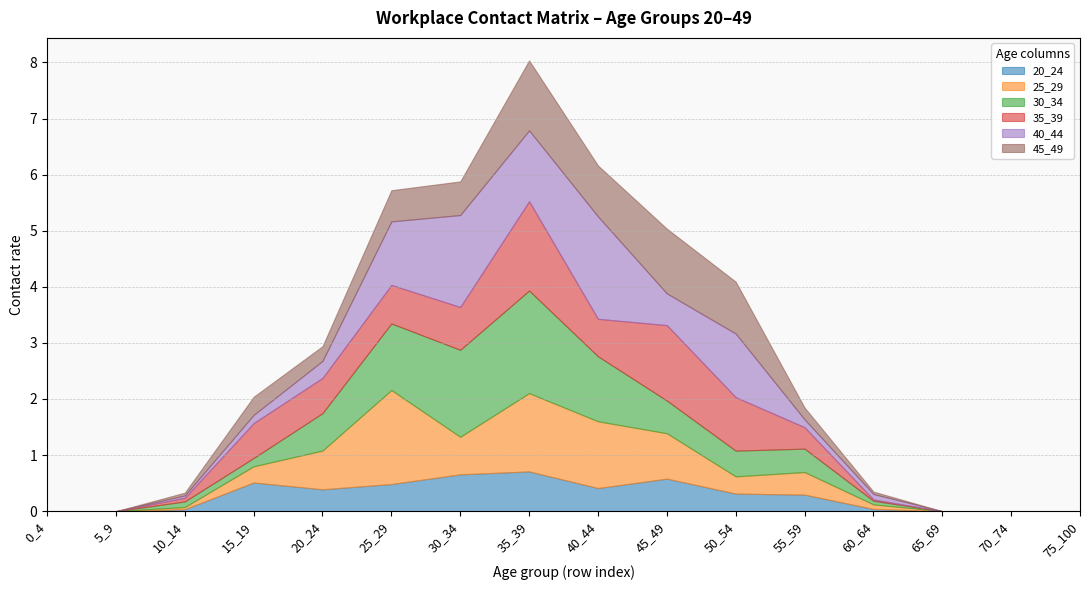

What is the highest value of the 20_24 series?

0.7